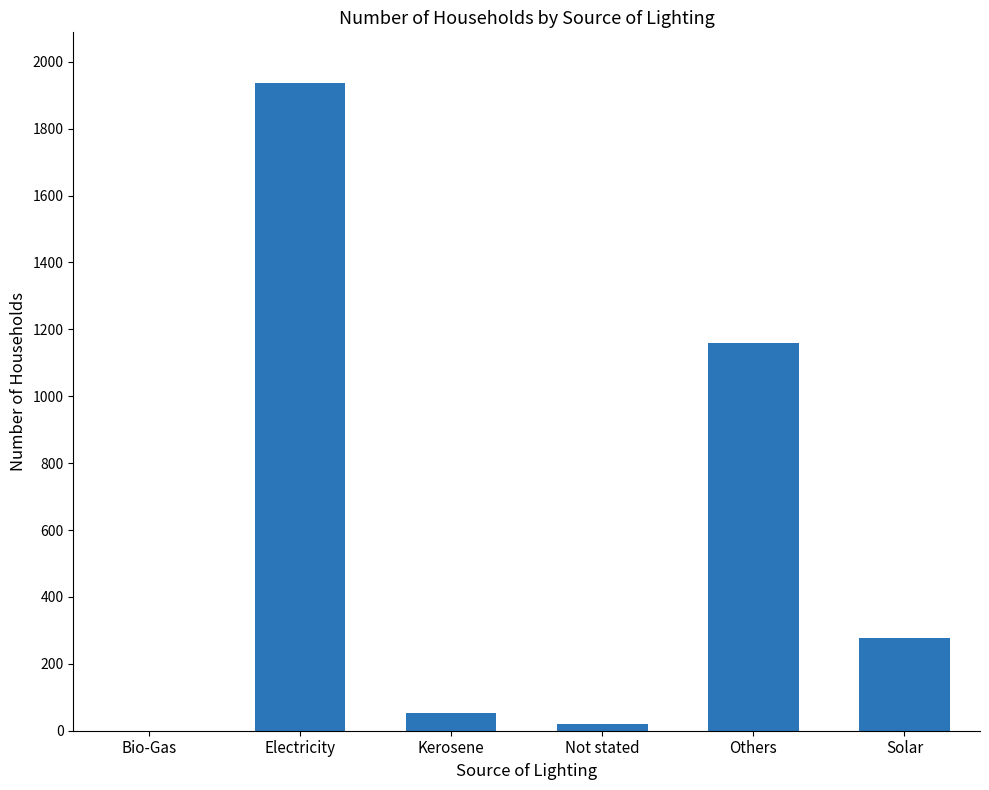

What is the difference between the values at Not stated and Solar?

258